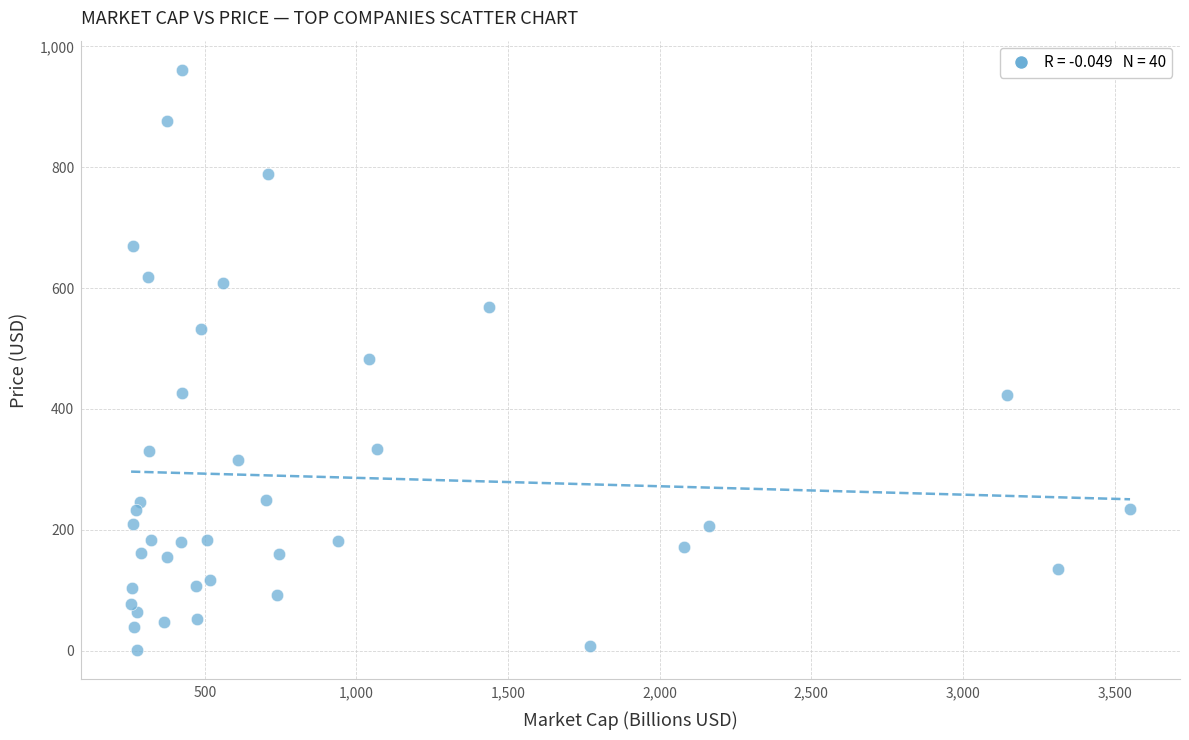

What is the range of X values (max minus min)?

3293.9